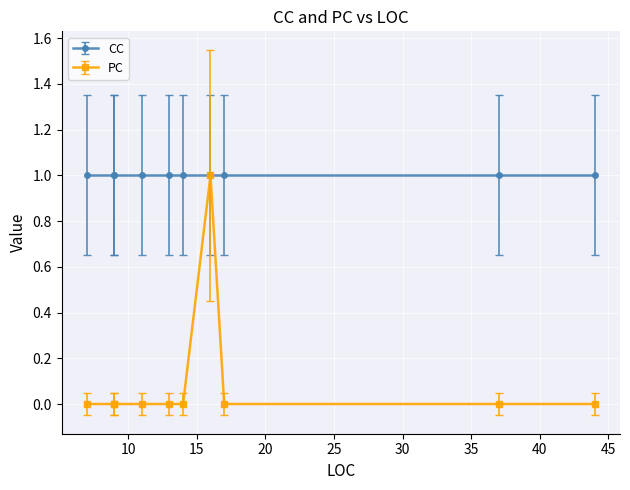

The chart shows a value of 0 at 37. True or false?

True